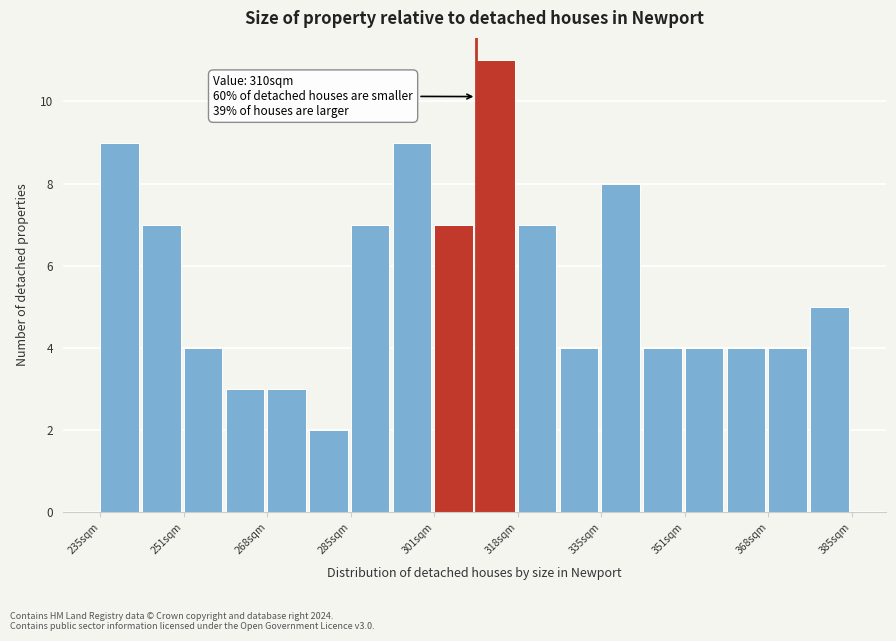

Which range on the x-axis has the tallest bar?

310 to 318